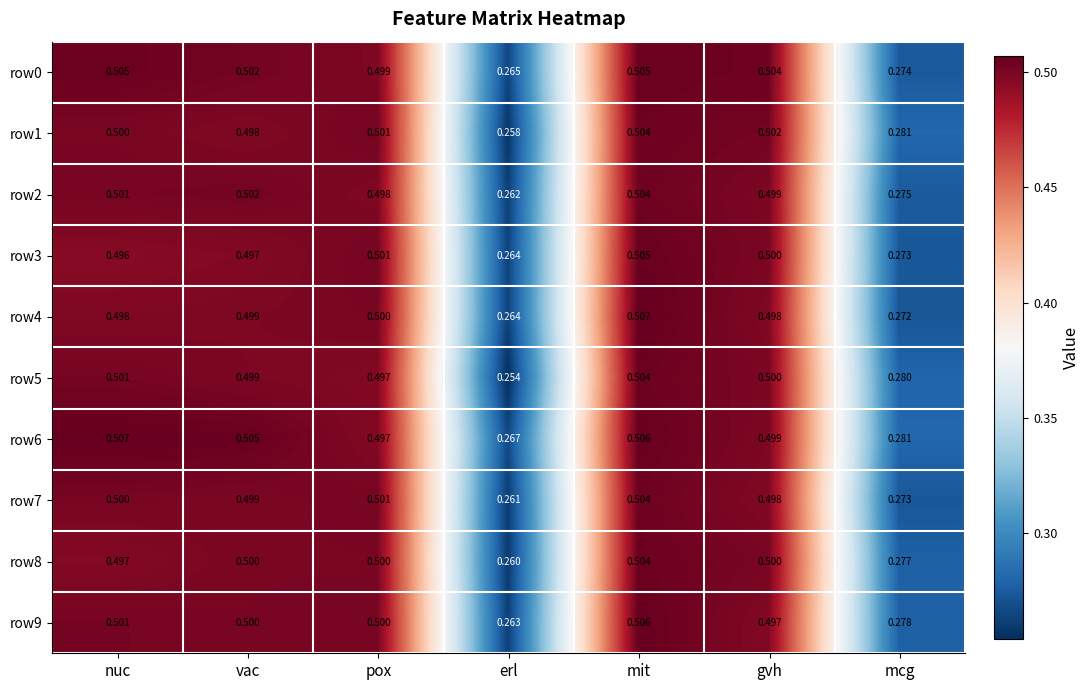

At which category does the chart reach its minimum across all series?

erl